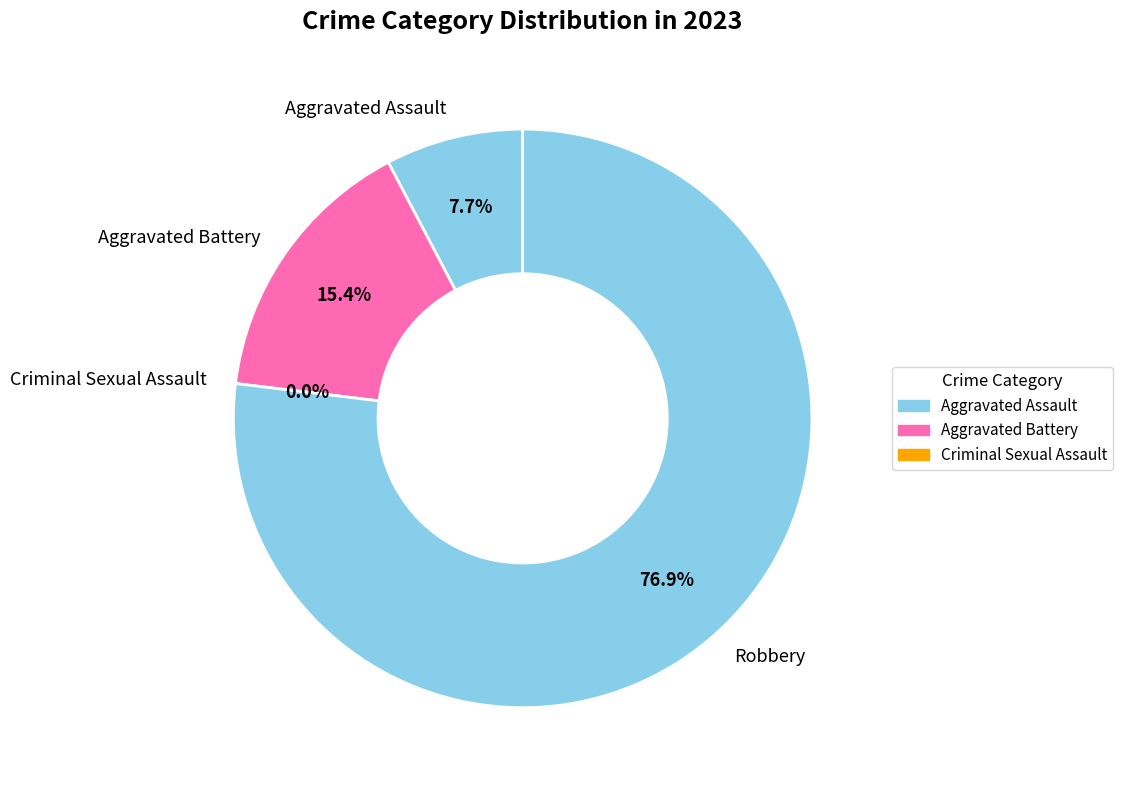

Rank the categories by value from lowest to highest.

Criminal Sexual Assault, Aggravated Assault, Aggravated Battery, Robbery